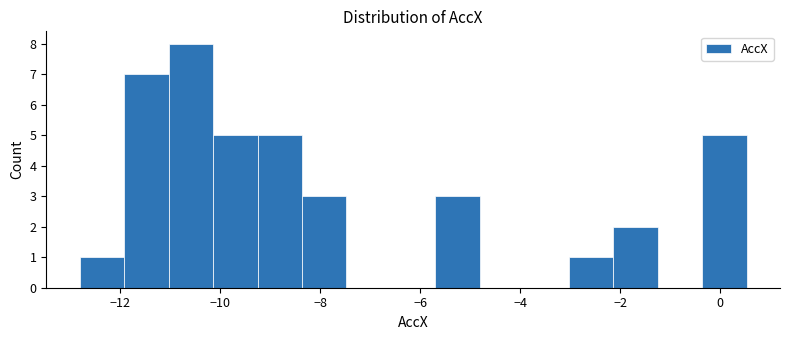

Over which range of the x-axis is the bar tallest?

-11.0 to -10.2